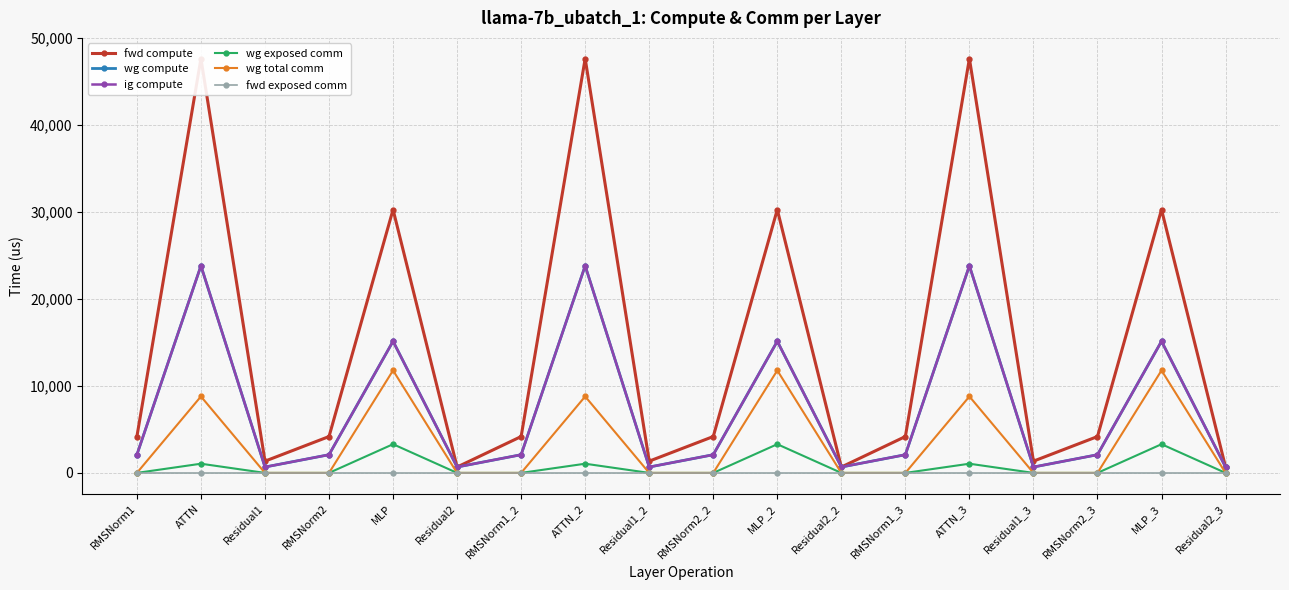

Between MLP_2 and RMSNorm1_3, which series saw the biggest shift?

fwd compute